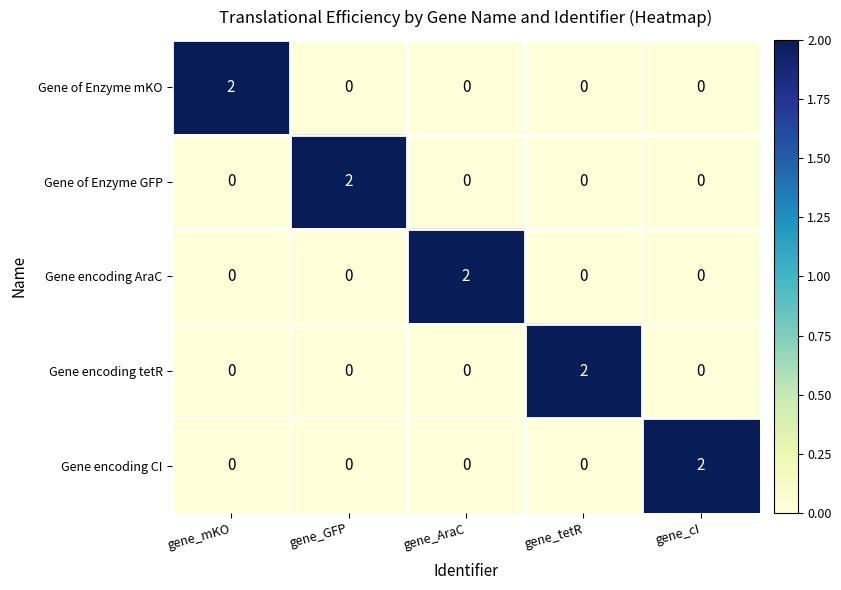

The value of Gene encoding tetR at gene_AraC is -1. True or false?

False